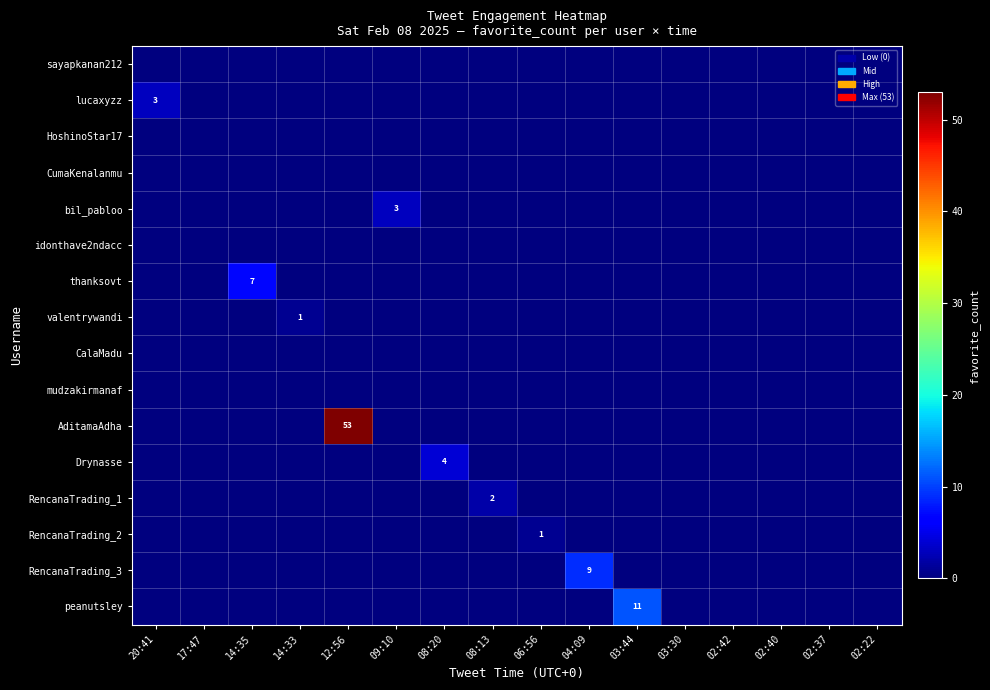

True or false: bil_pabloo has a value of 5 at 09:10.

False